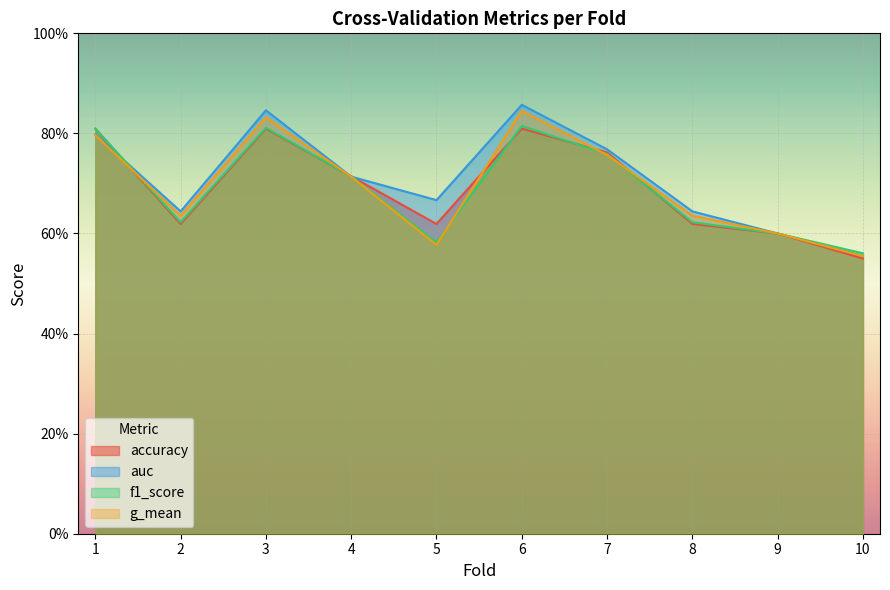

Count the f1_score values in the range 0 to 1.

10